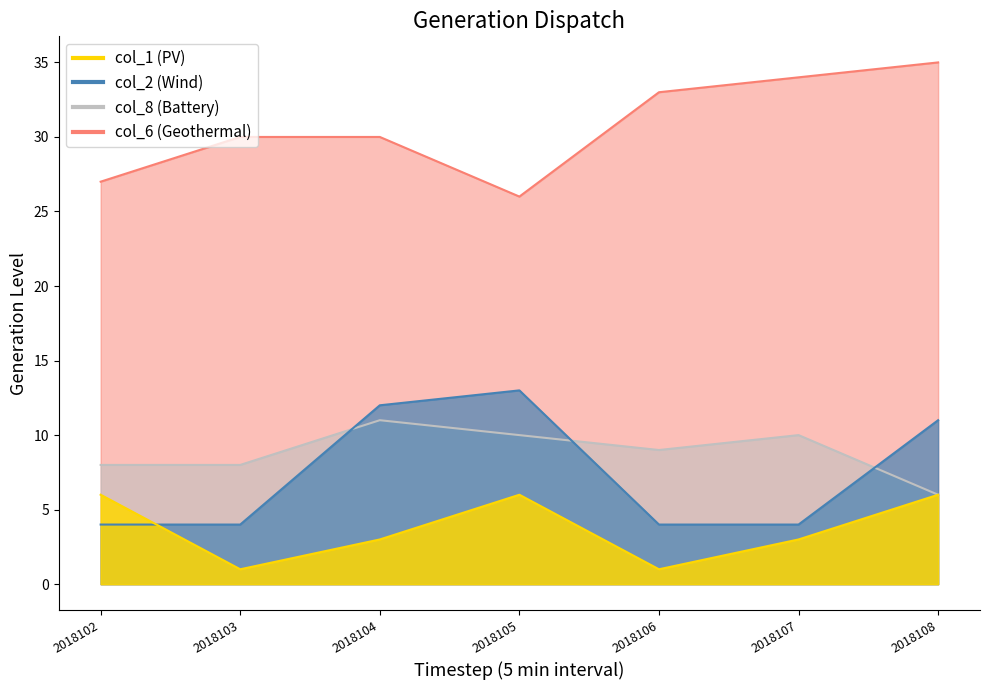

Is the value of col_1 at 2018104 greater than the value of col_8 at 2018104?

No